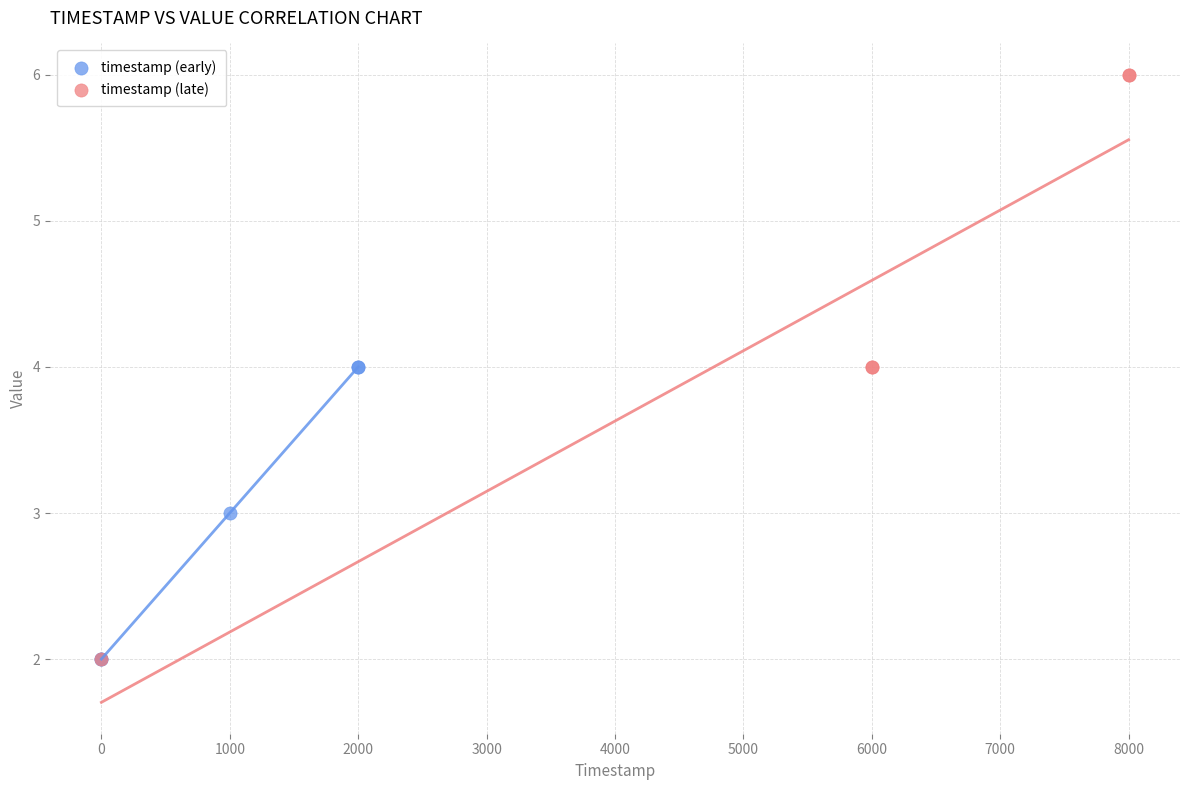

What are all the series names shown in the legend?

timestamp (early), timestamp (late)